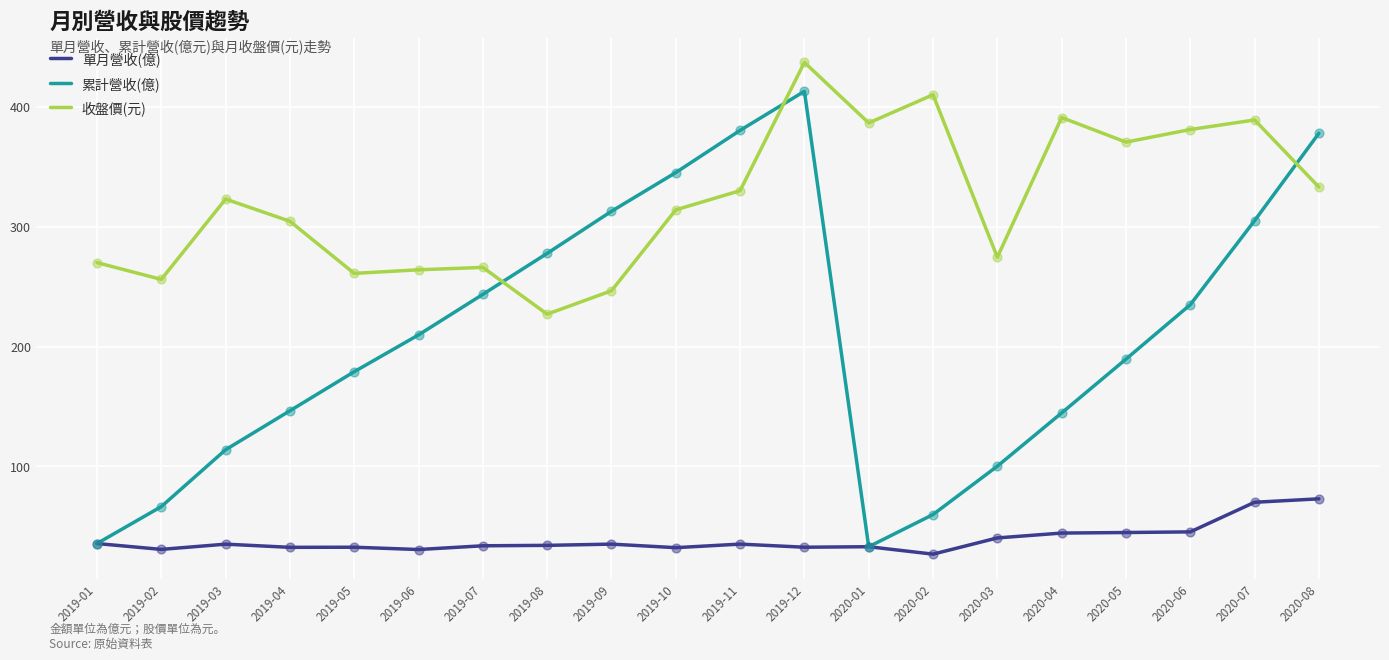

Is the value of 累計營收(億) at 2019-07 greater than the value of 收盤價(元) at 2020-01?

No